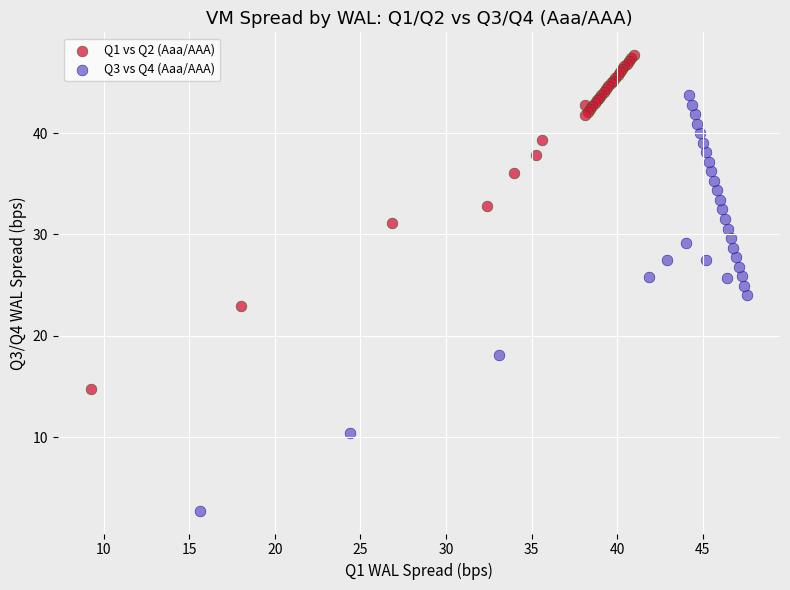

Which series reaches the minimum Y coordinate?

Q3 vs Q4 (Aaa/AAA)